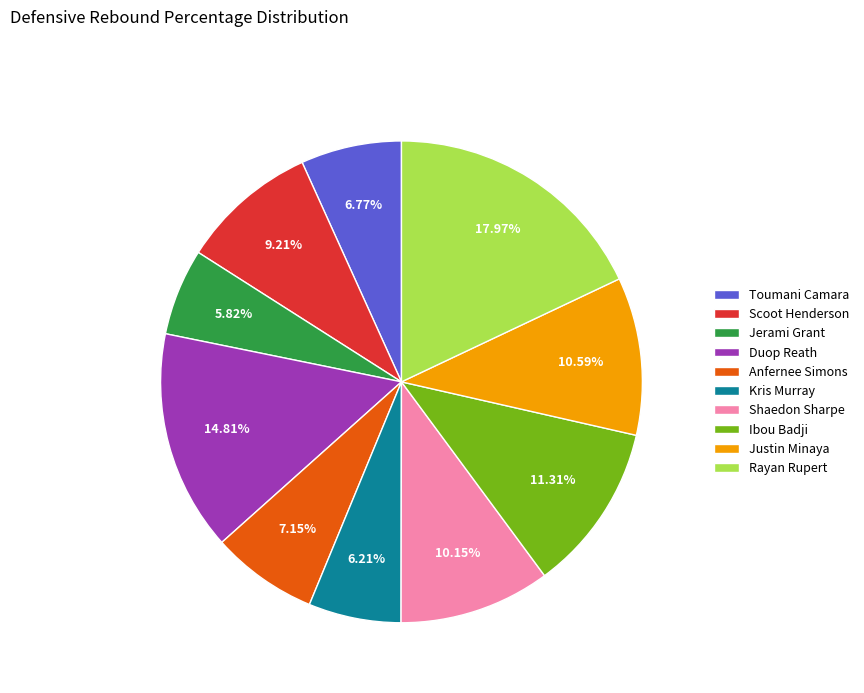

What is the largest slice in the pie chart?

Rayan Rupert